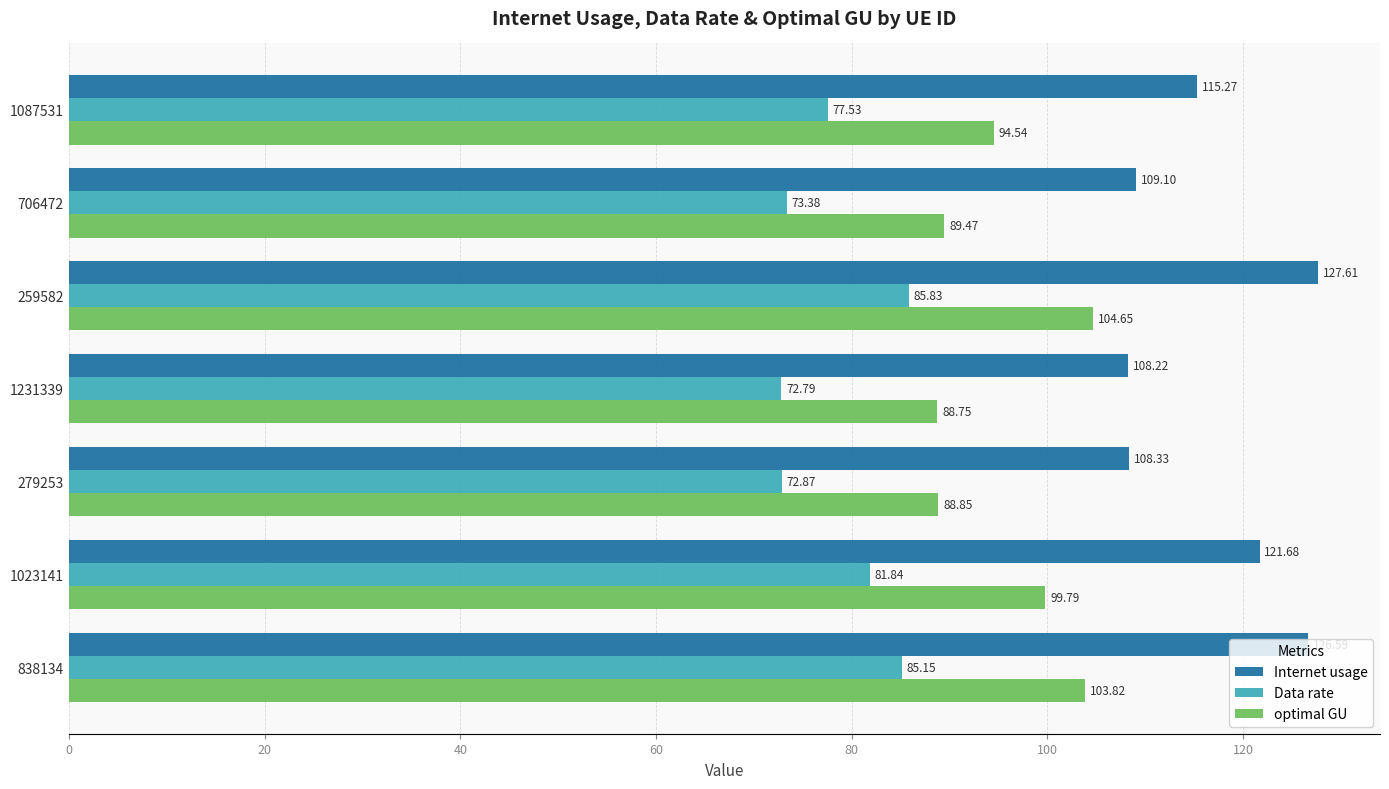

What is the sum of the optimal GU values at 706472 and 1023141?

189.3